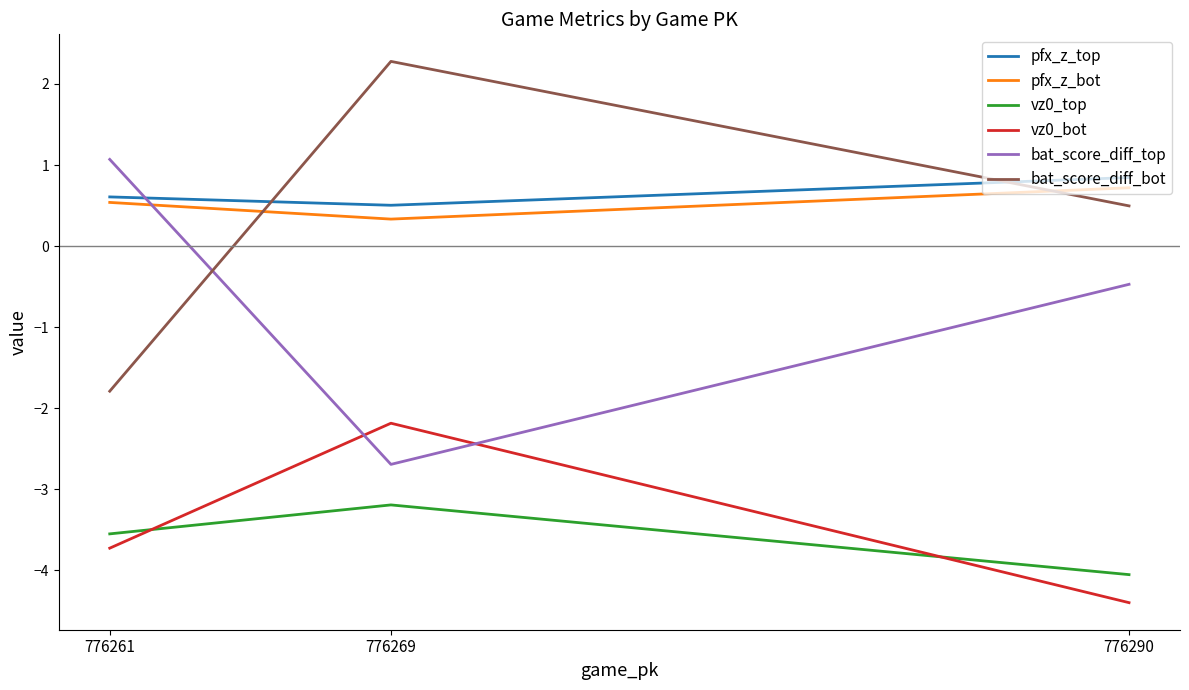

Does the chart have visible grid lines?

No